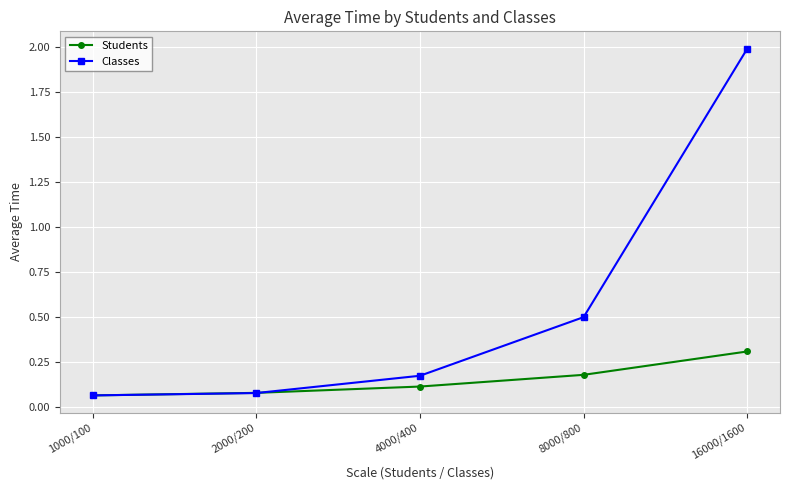

True or false: Students has more than 1 interior local peaks.

False